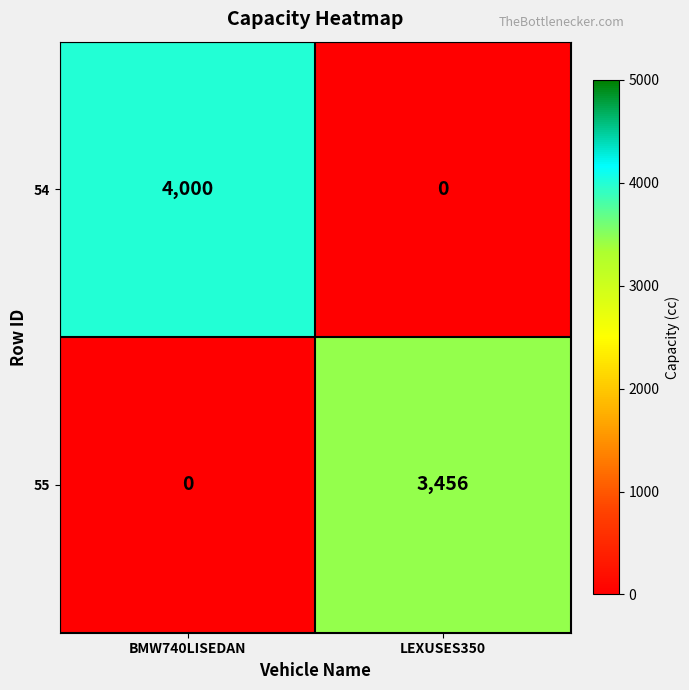

What is the difference between the highest and lowest values at BMW740LISEDAN?

4000